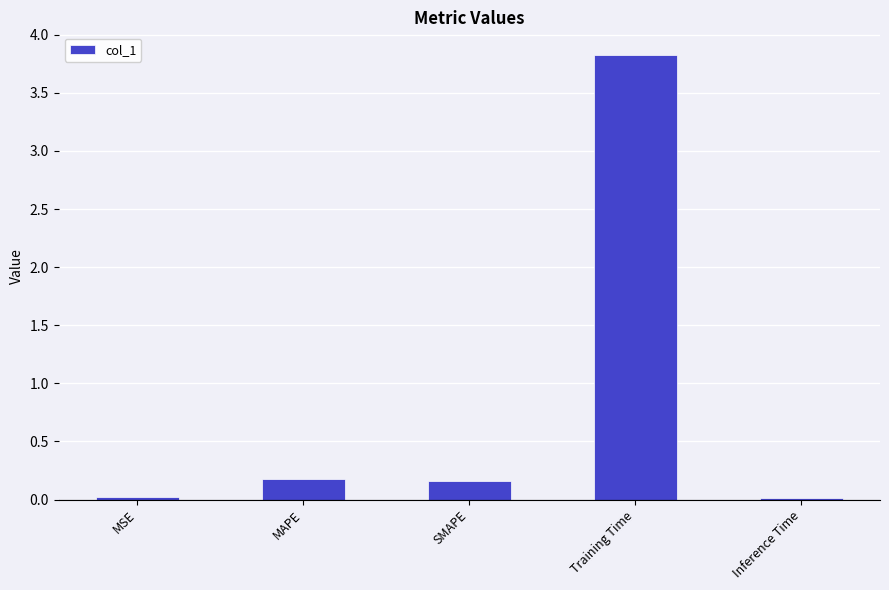

Between SMAPE and MSE, which is larger?

SMAPE